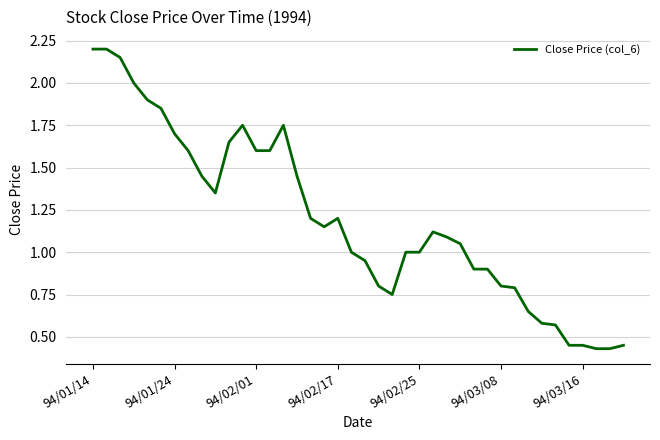

What is the maximum value shown in the chart?

2.2